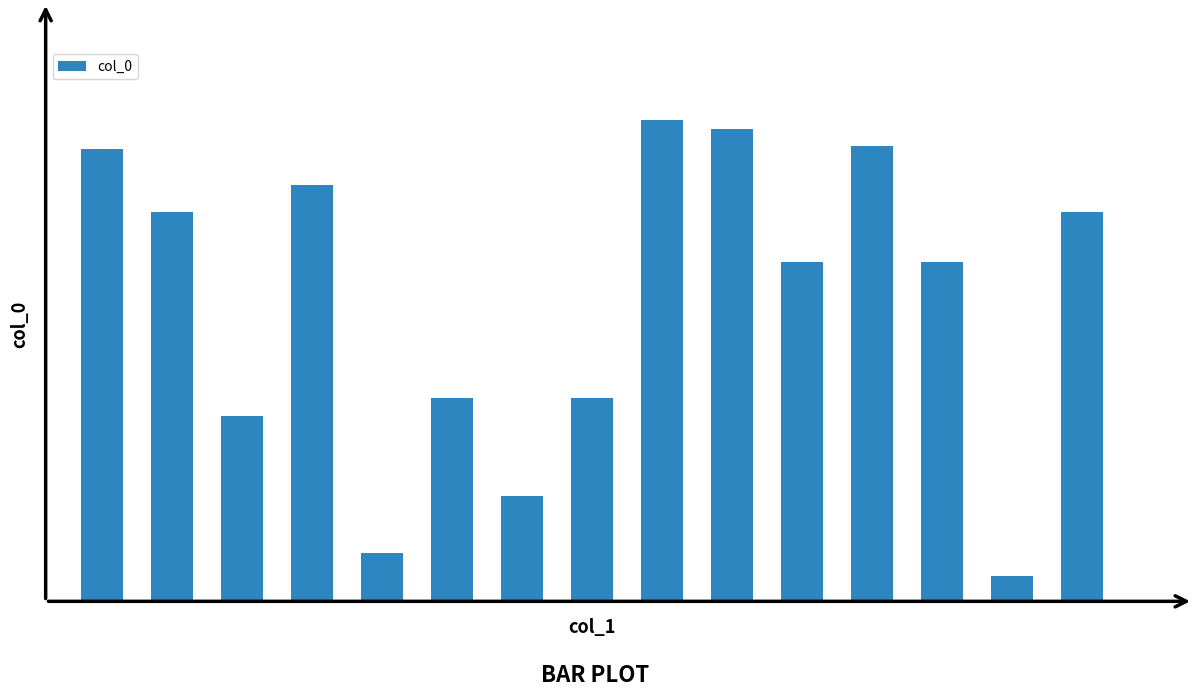

Are the bars horizontal?

No